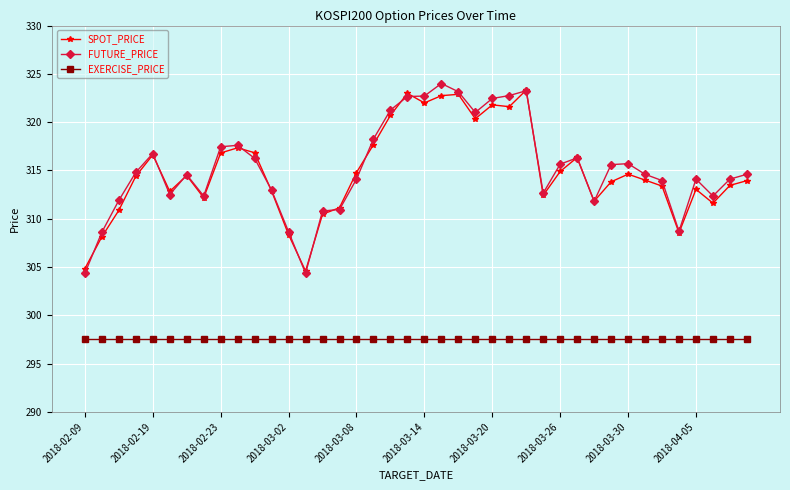

True or false: EXERCISE_PRICE and FUTURE_PRICE intersect in this chart.

False